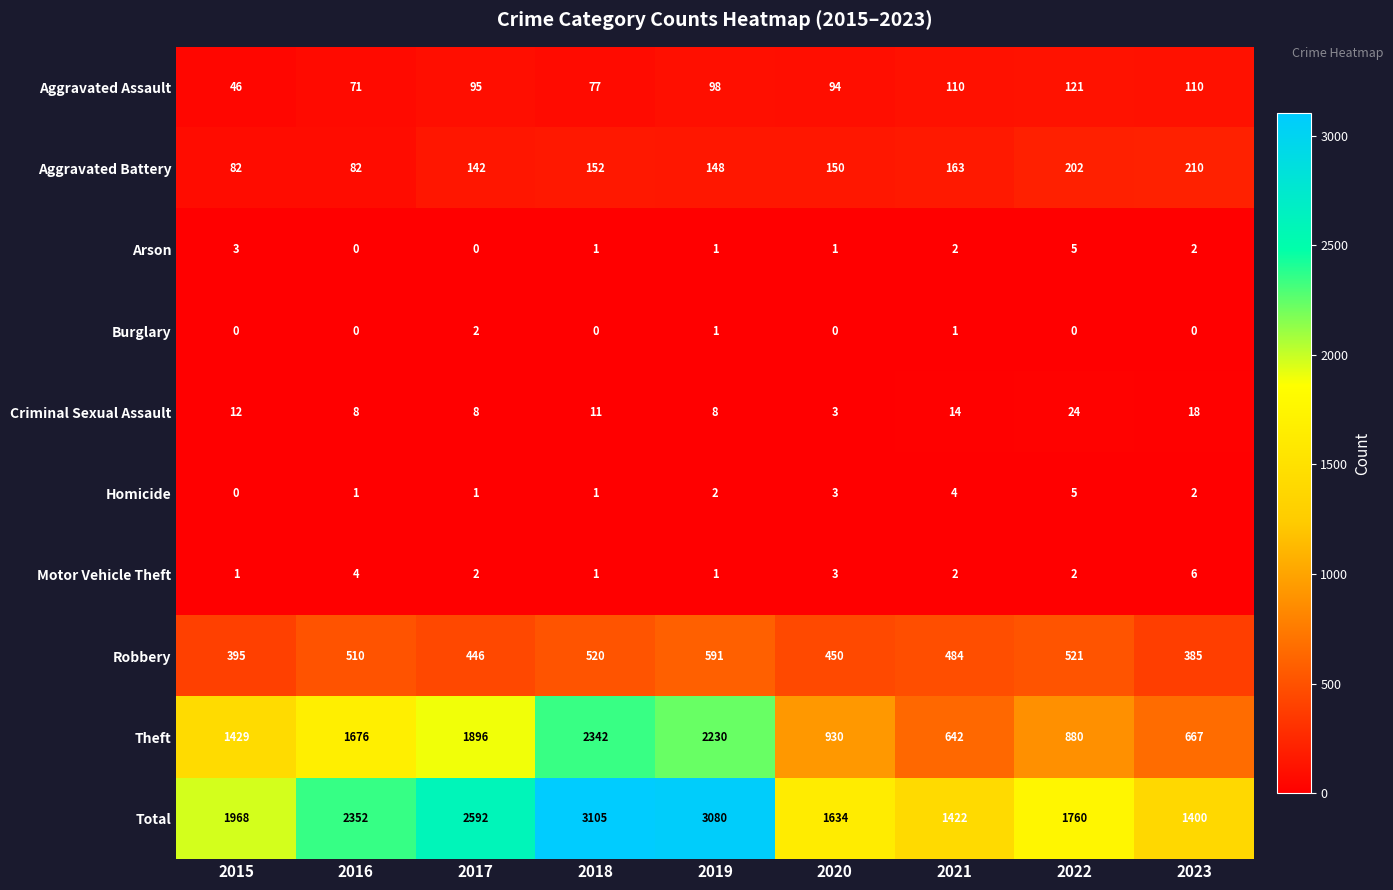

Where is Theft nearest to the value 1492?

2015